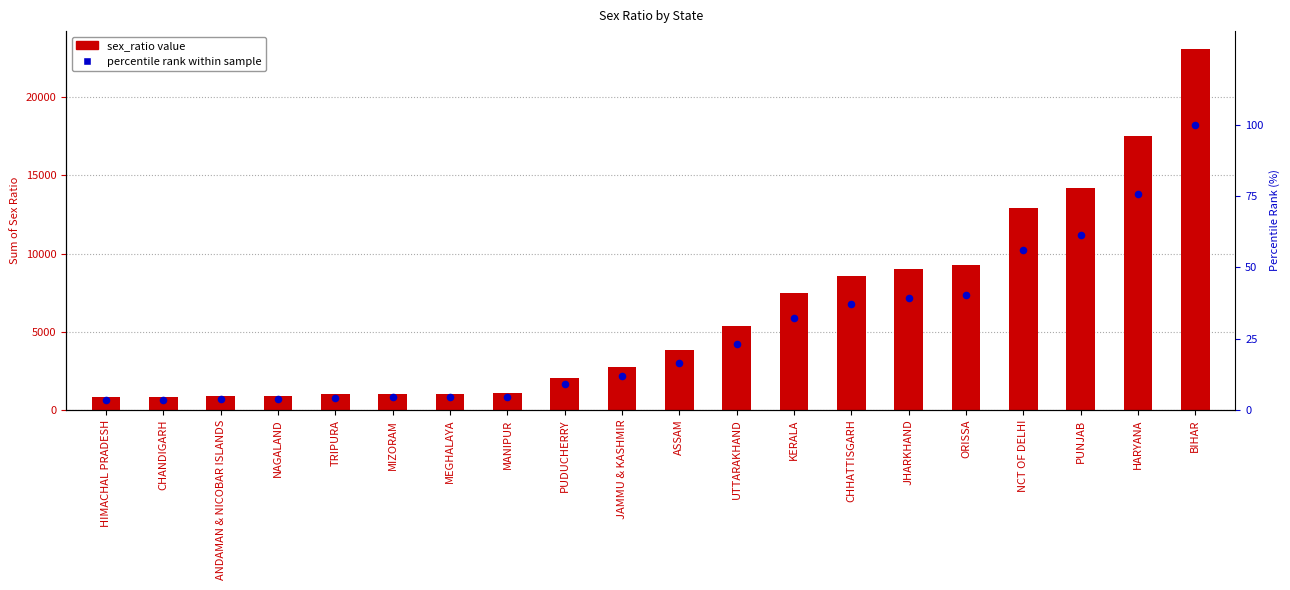

Is the value of sex_ratio value at PUNJAB greater than the value of percentile rank within sample at NCT OF DELHI?

Yes